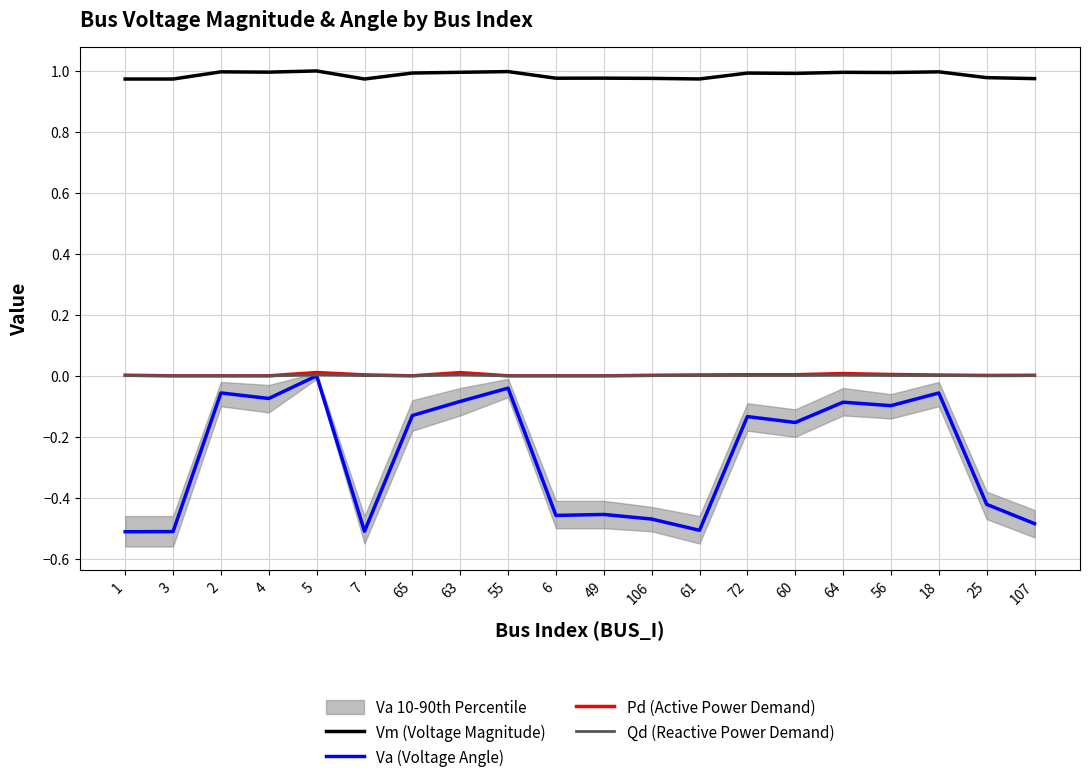

At how many categories does at least one series exceed 0?

20